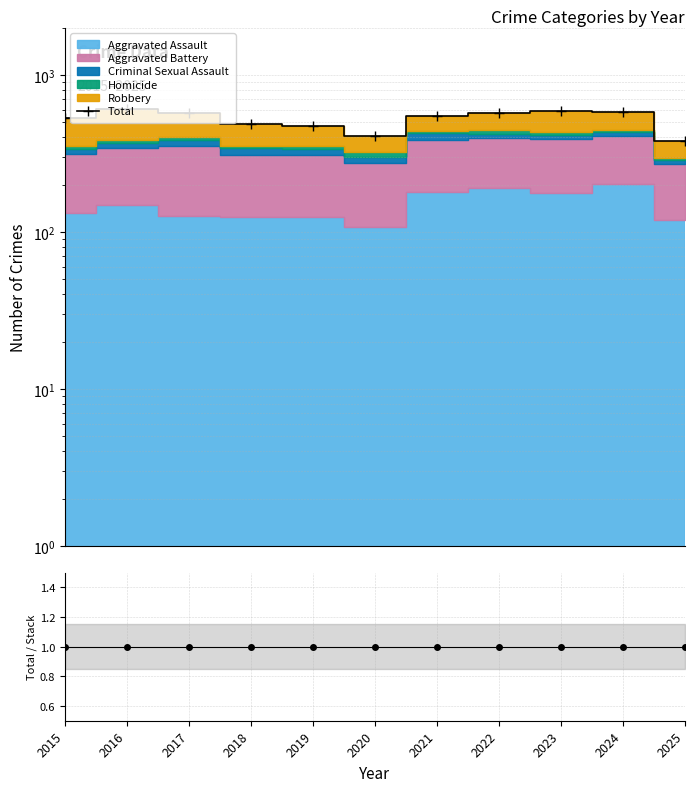

Reading left to right, what are all the values shown in this chart?

Total: 531	608	569	485	474	410	546	569	594	585	378
Total/Stack: 1	1	1	1	1	1	1	1	1	1	1